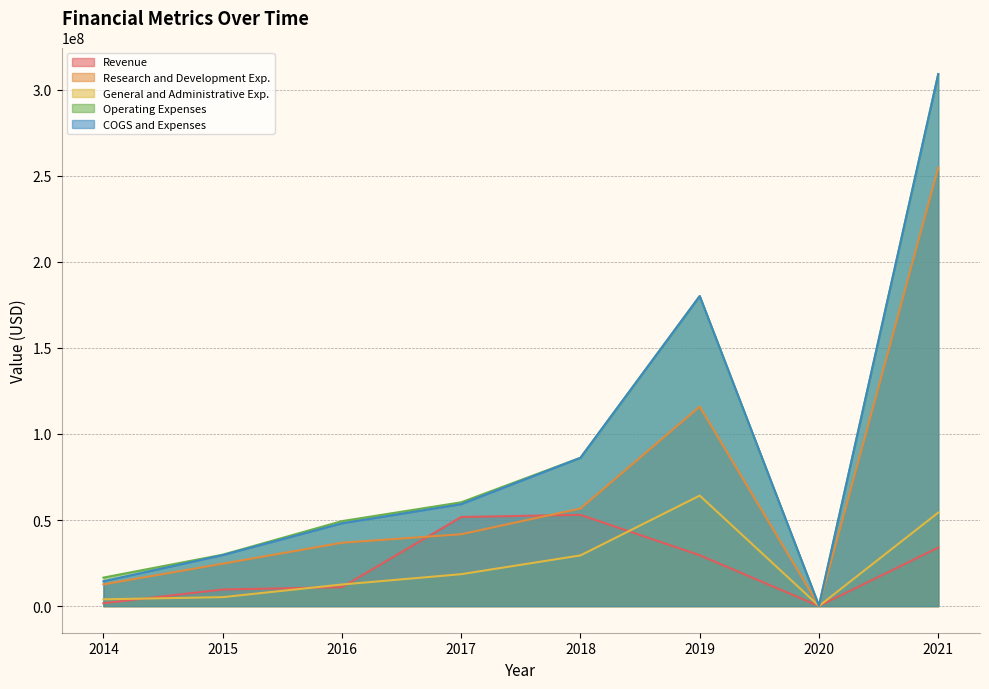

Does the chart display data point markers on the line(s)?

No